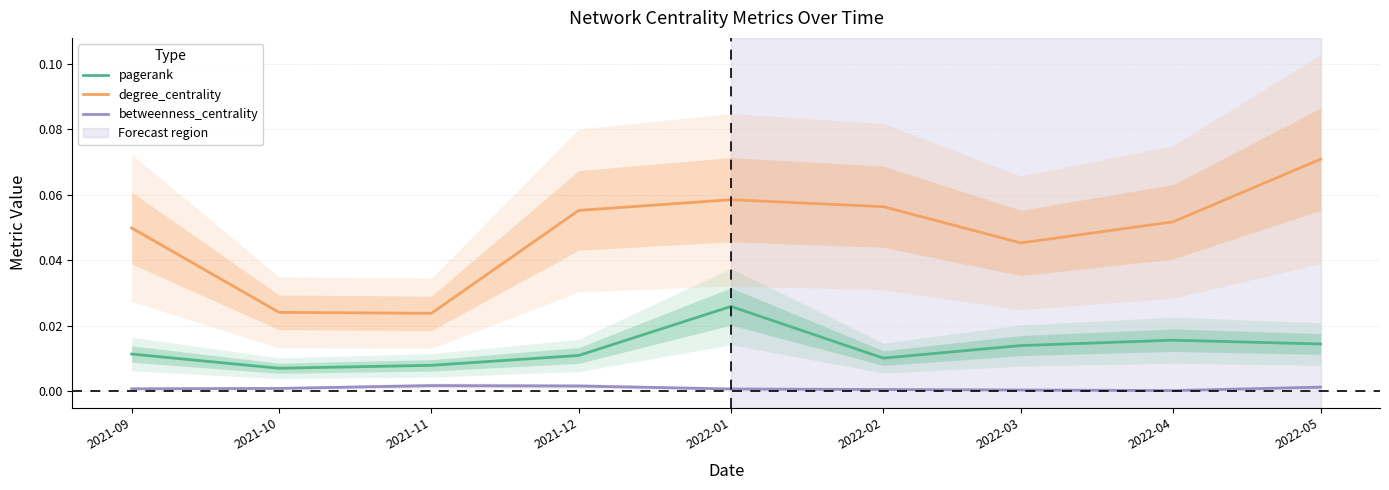

What is the sum of the degree_centrality values at 2022-01 and 2022-04?

0.1